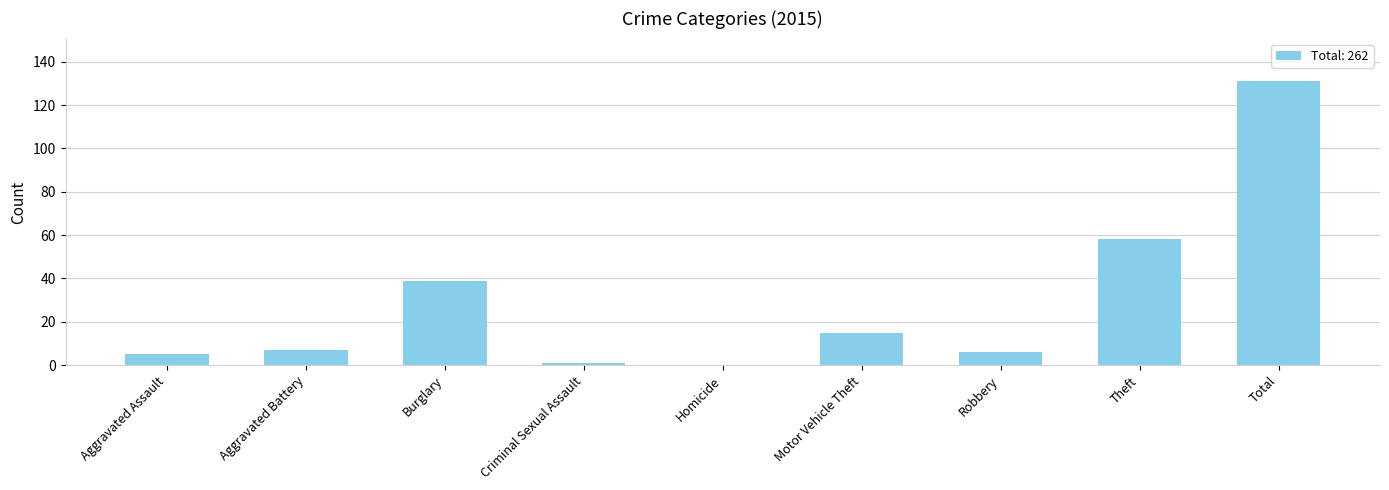

What is the difference between the values at Robbery and Homicide?

6